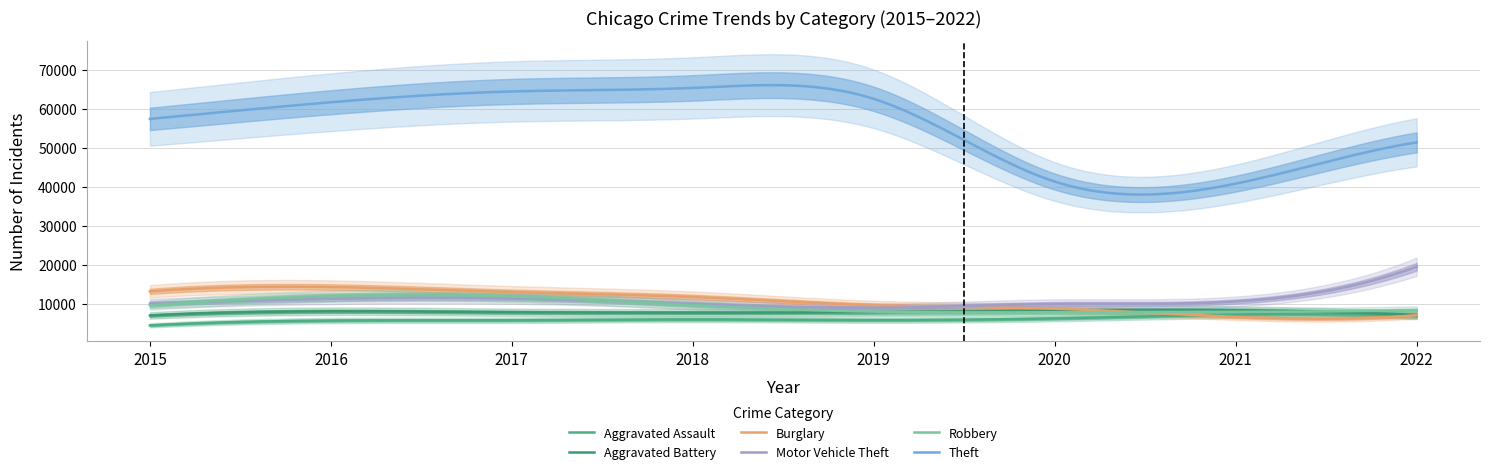

True or false: Robbery has a value of 4730 at 2018.

False